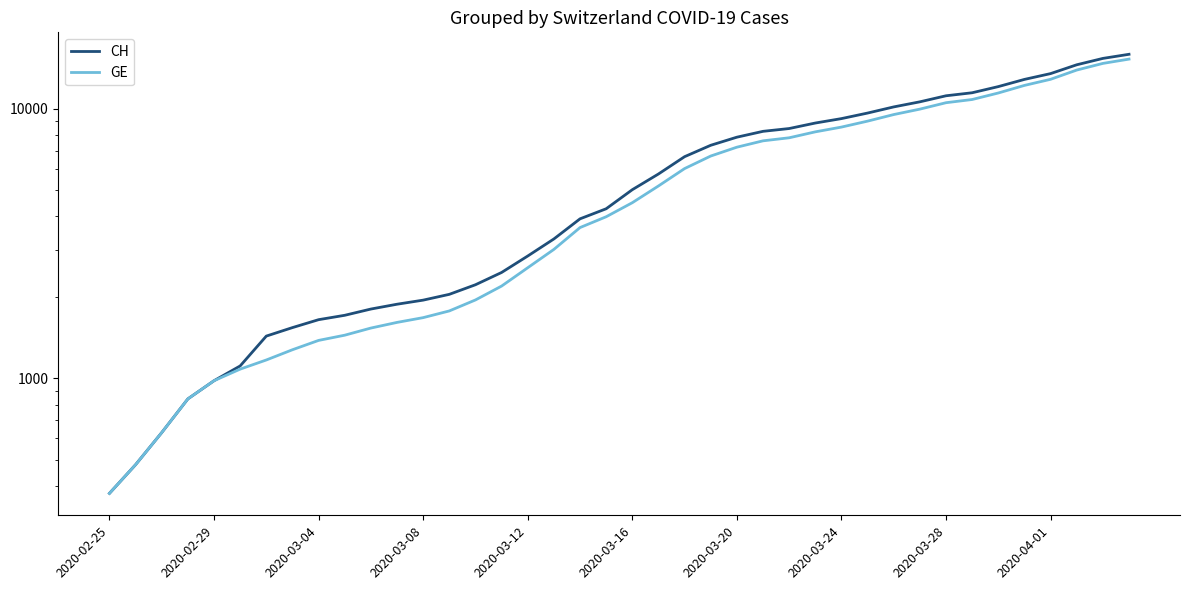

The GE series shows 9971 at 31. True or false?

True